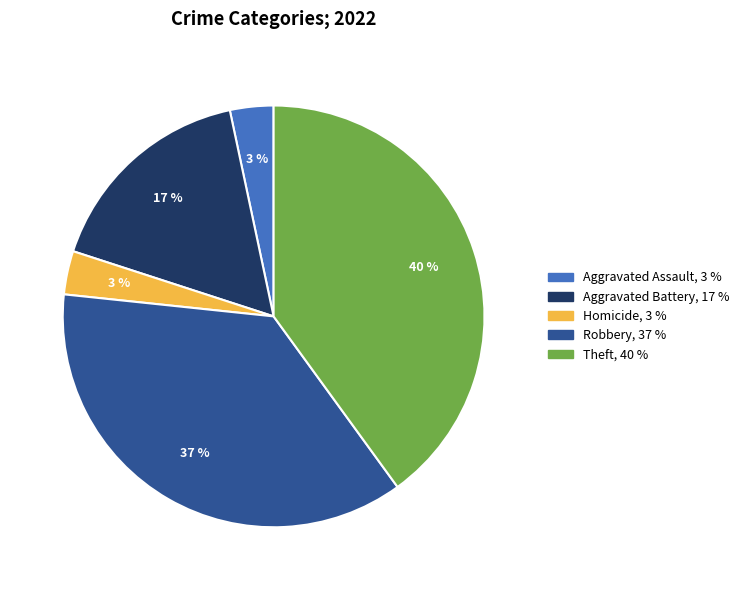

To the nearest percent, what is the average slice percentage?

20%